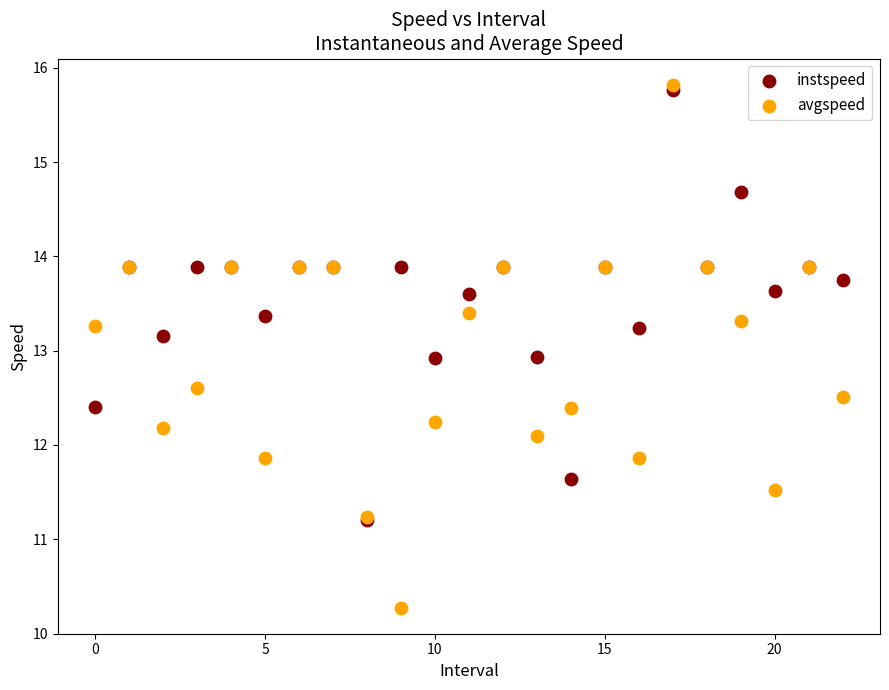

What are all the series names shown in the legend?

instspeed, avgspeed